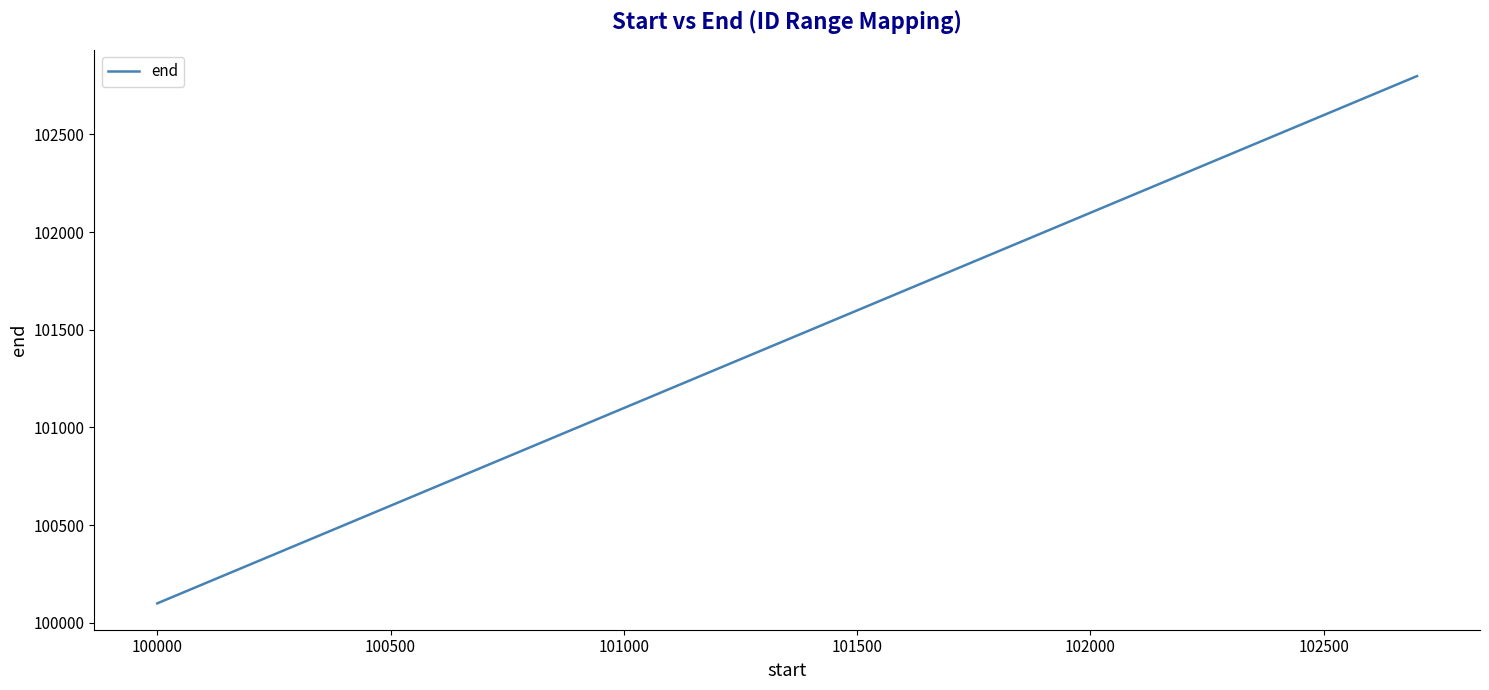

Reading right to left, what are all the values shown in this chart?

102799	102699	102599	102499	102399	102299	102199	101699	101599	101499	101399	101299	101199	101099	100599	100499	100399	100299	100199	100099